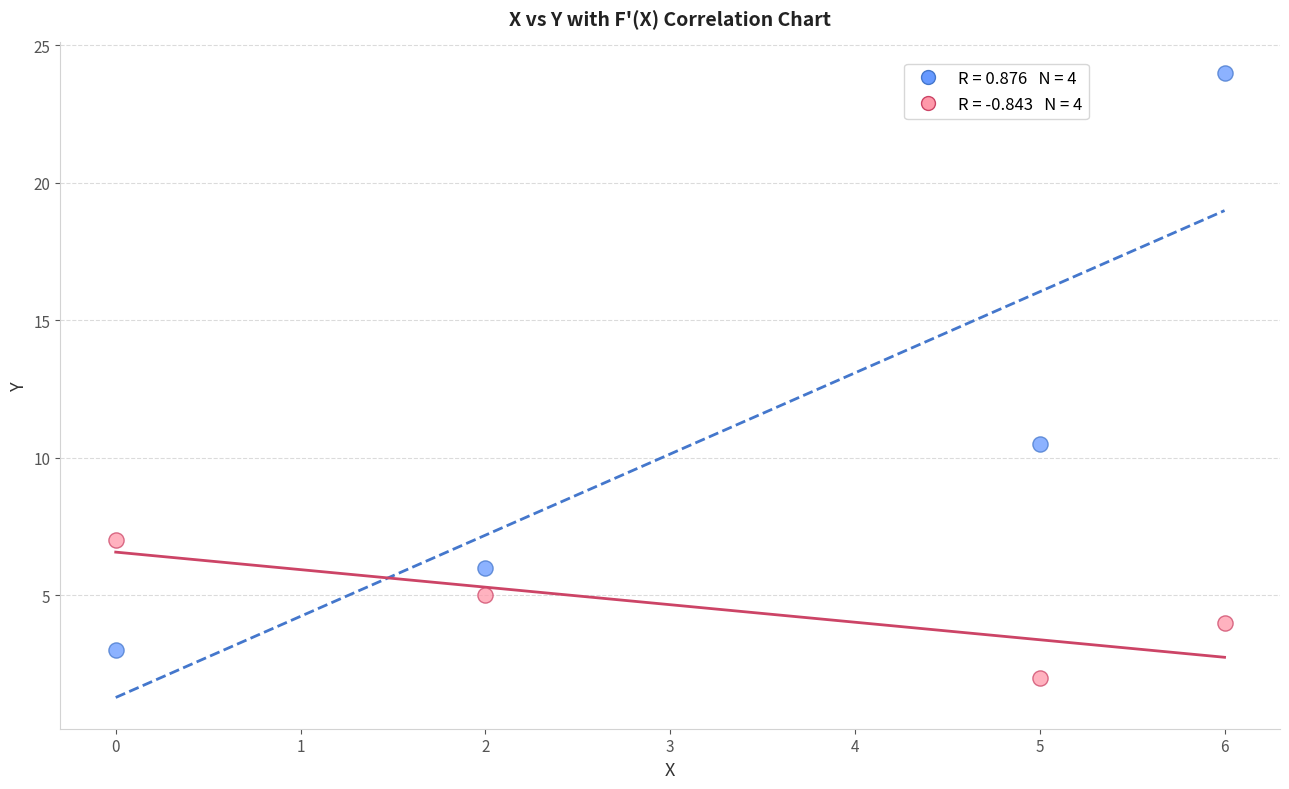

Across all series, what Y value is closest to 13?

10.5